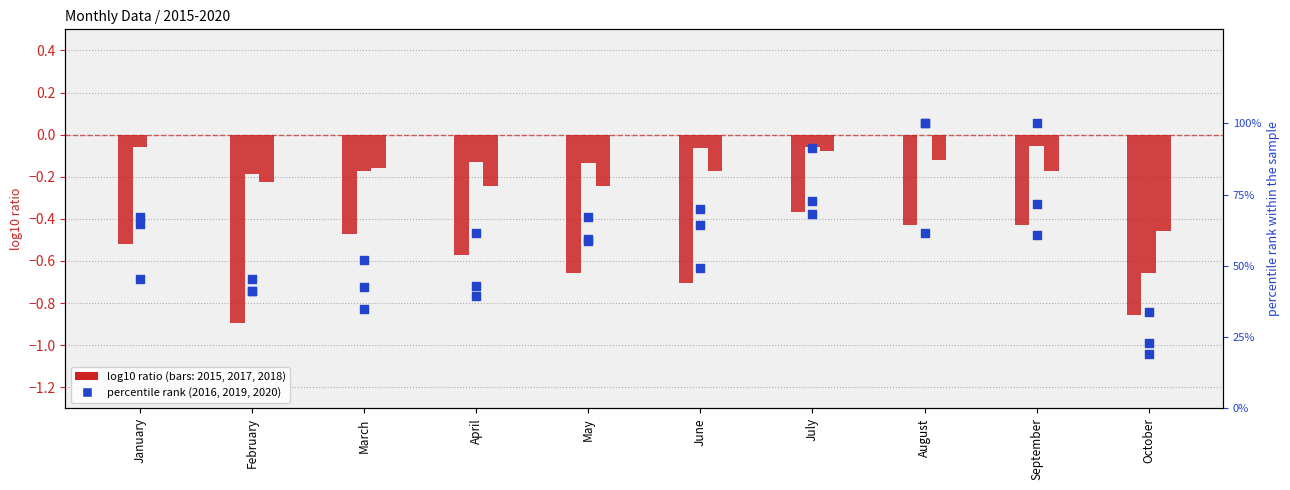

Which series contains the lowest Y value?

2015